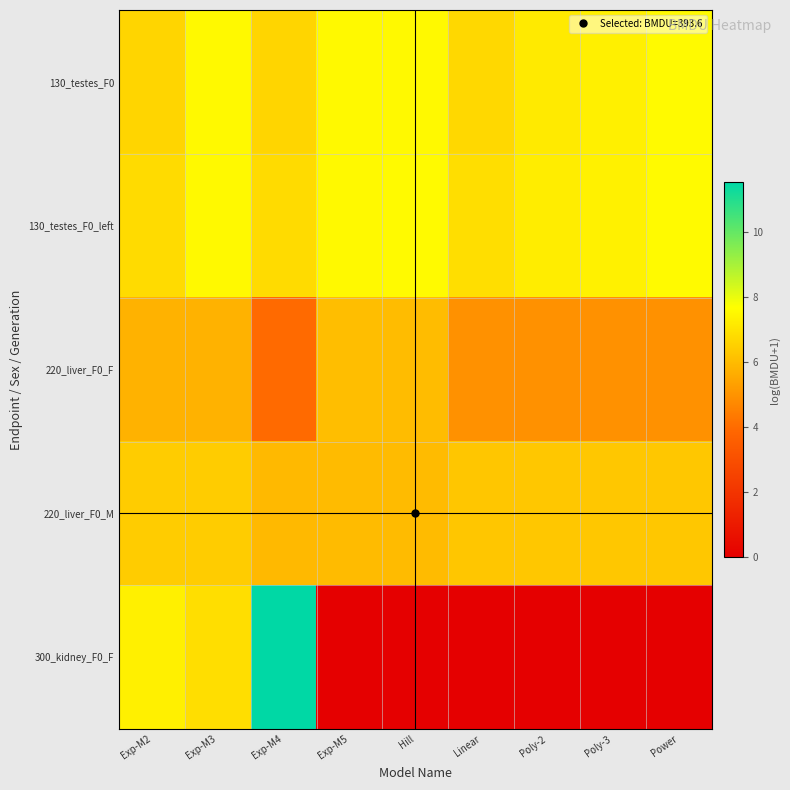

How many distinct data groups are displayed?

5